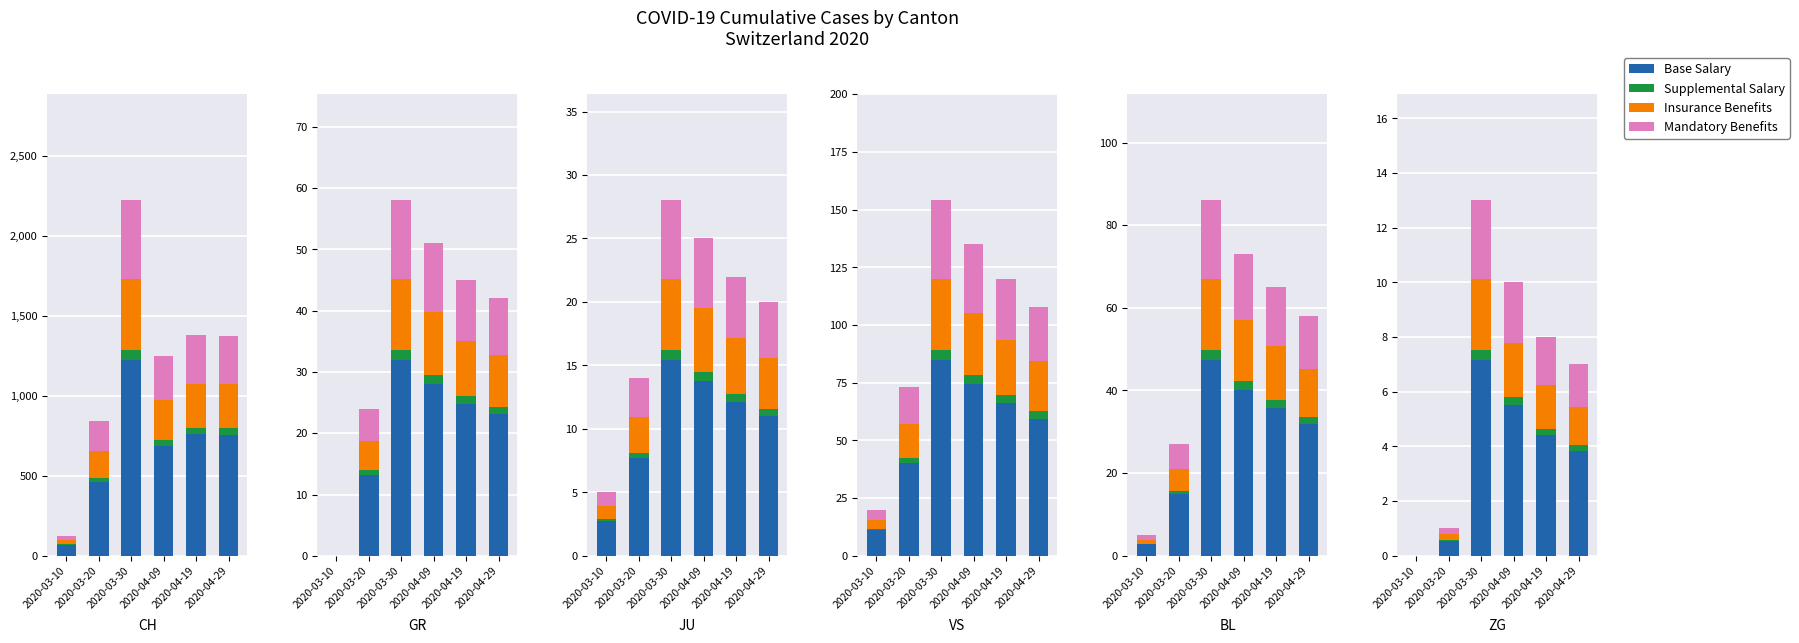

How many data points in Insurance Benefits are less than 1?

2